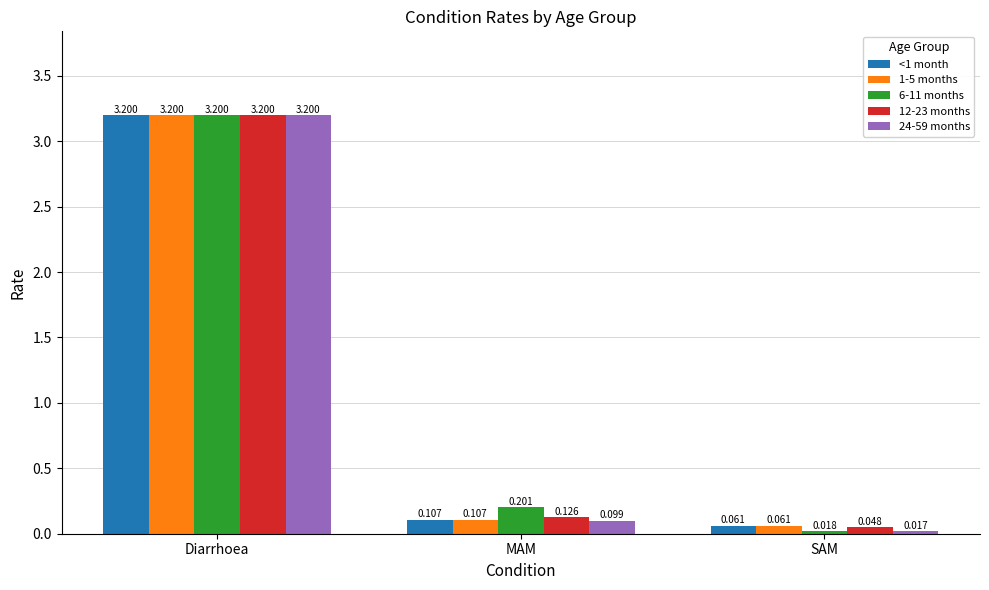

What is the label of the 1st bar from the right?

SAM